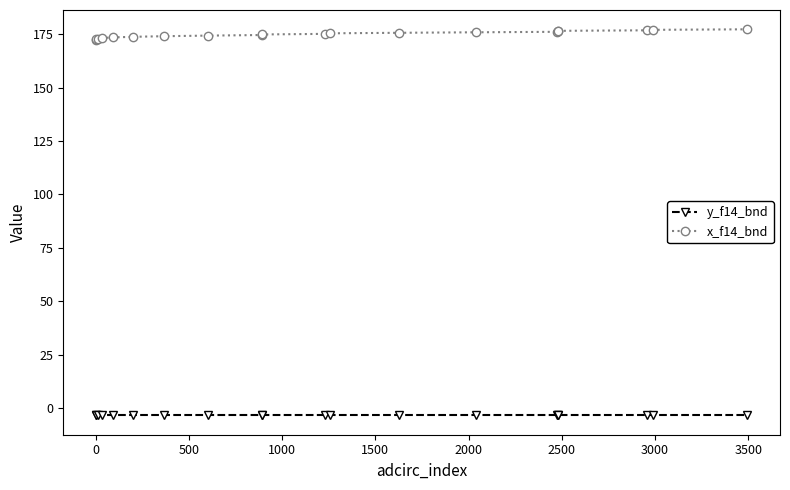

True or false: y_f14_bnd has more than 0 points higher than both neighbors.

True